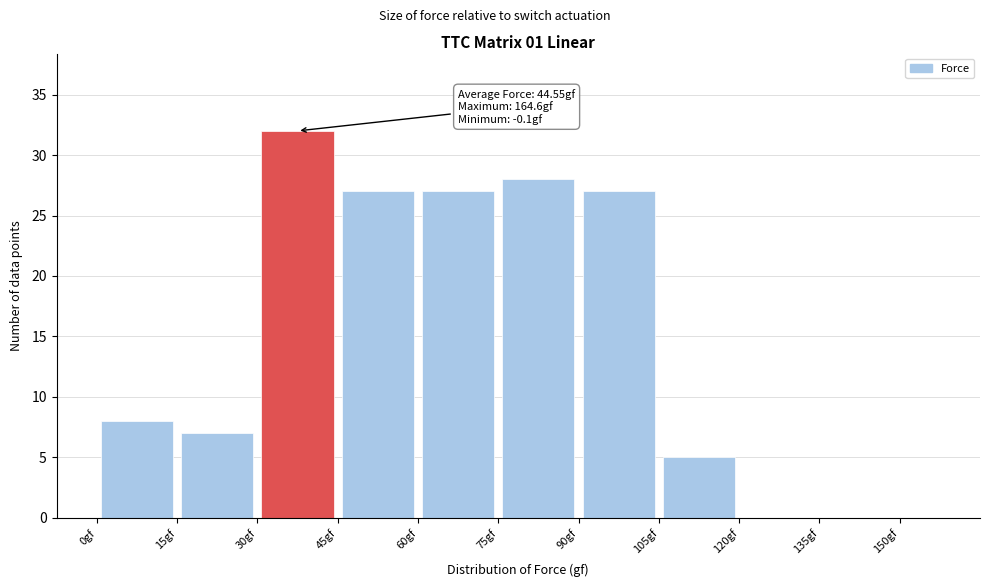

Which range on the x-axis has the tallest bar?

30 to 45